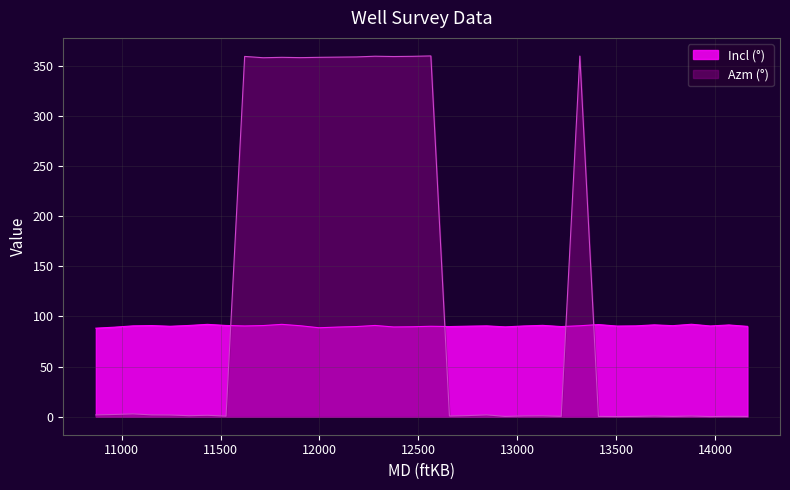

What is the maximum value shown in the chart?

359.9